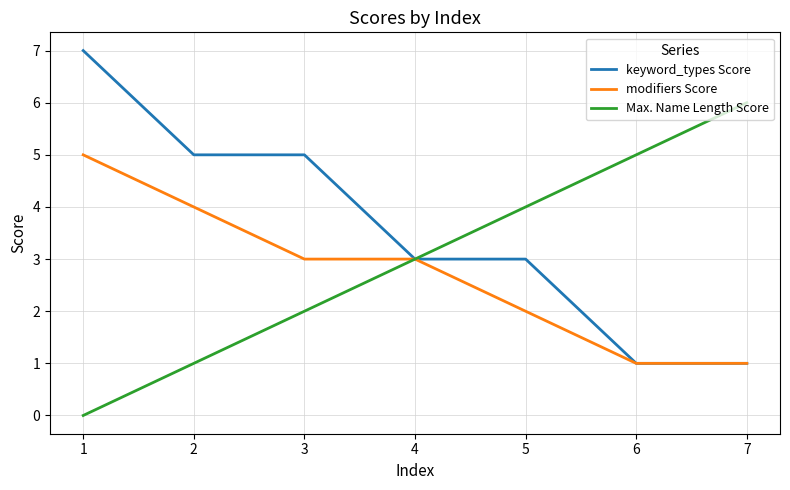

Does the chart display data point markers on the line(s)?

No